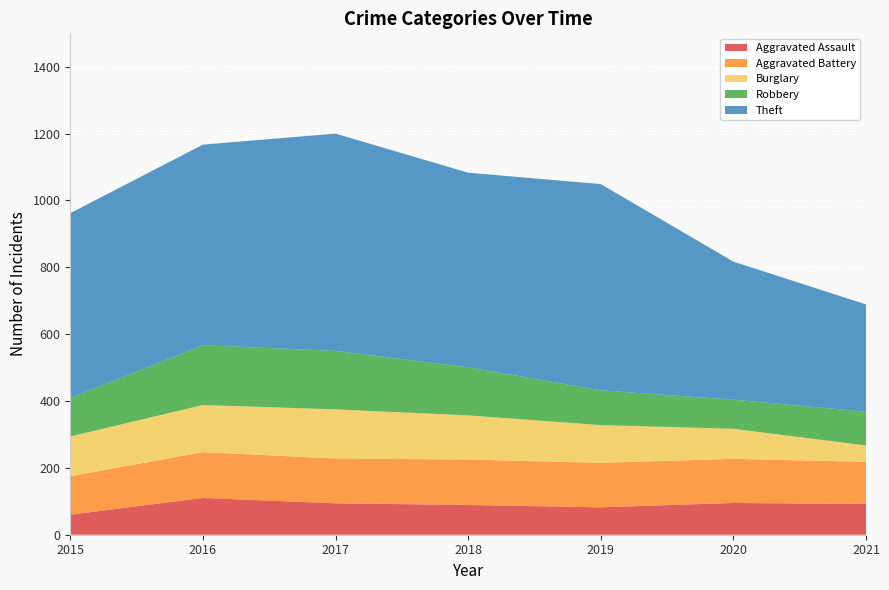

Reading right to left, what are all the values shown in this chart?

Aggravated Assault: 92	95	82	89	94	110	60
Aggravated Battery: 126	132	133	136	134	137	115
Burglary: 49	90	113	132	147	141	119
Robbery: 101	87	104	144	175	179	115
Theft: 321	413	617	582	650	600	553